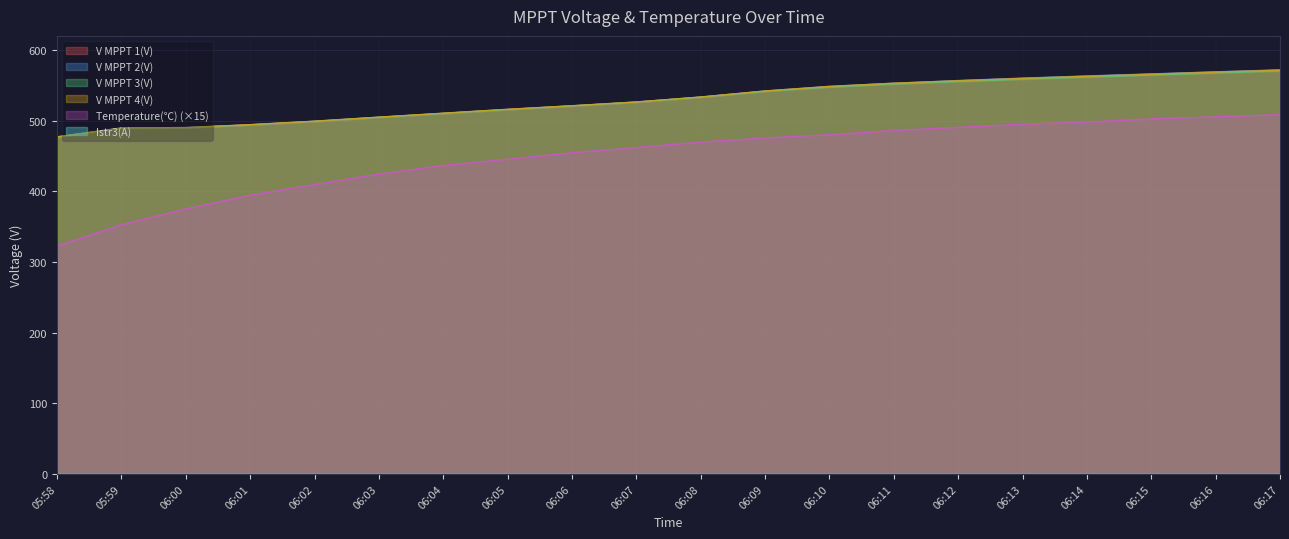

At which label does V MPPT 1(V) reach its minimum?

05:58